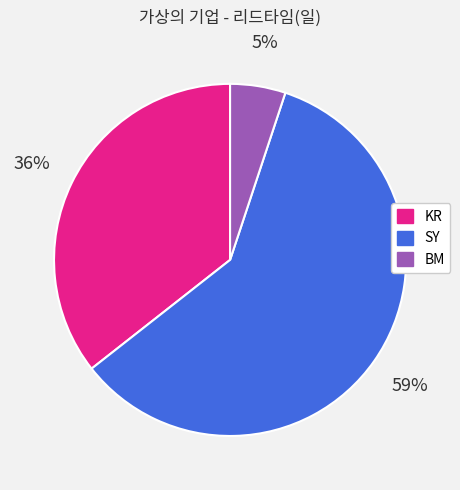

To the nearest percent, what is the combined percentage of BM and SY?

64%